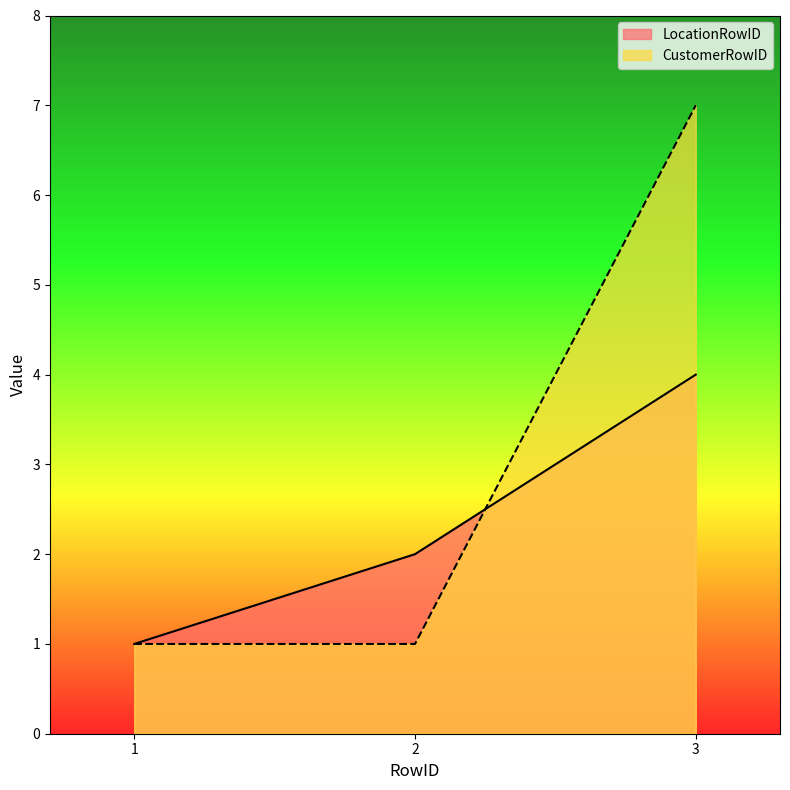

Which series has the largest range (max minus min)?

CustomerRowID